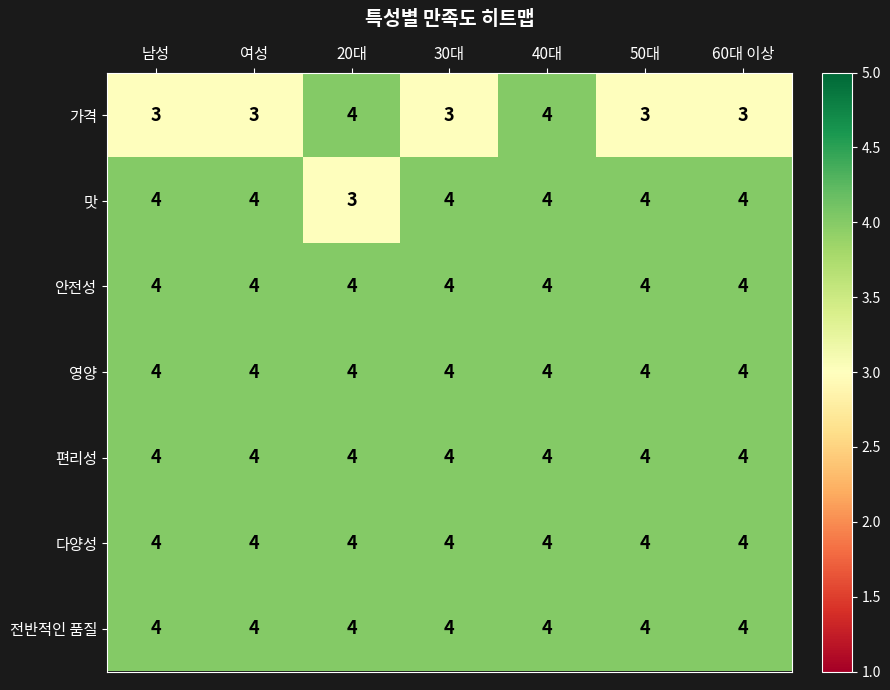

Which series changed the most between 20대 and 40대?

맛